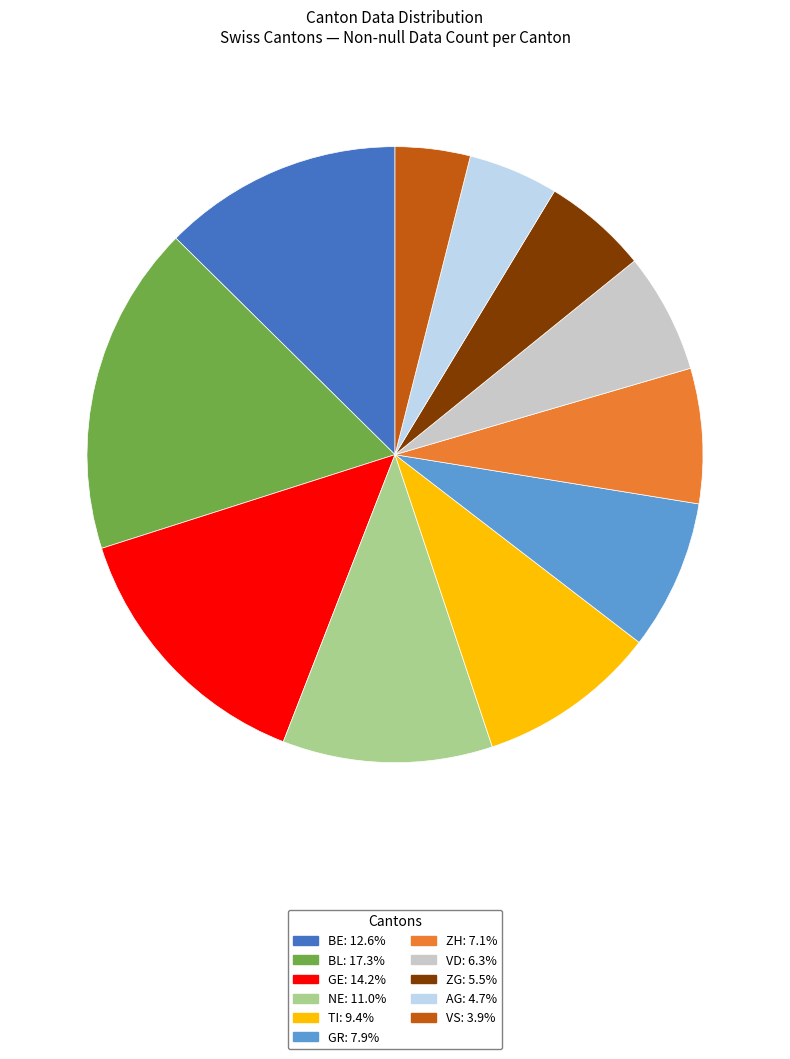

Is there any slice that represents more than half of the pie?

No